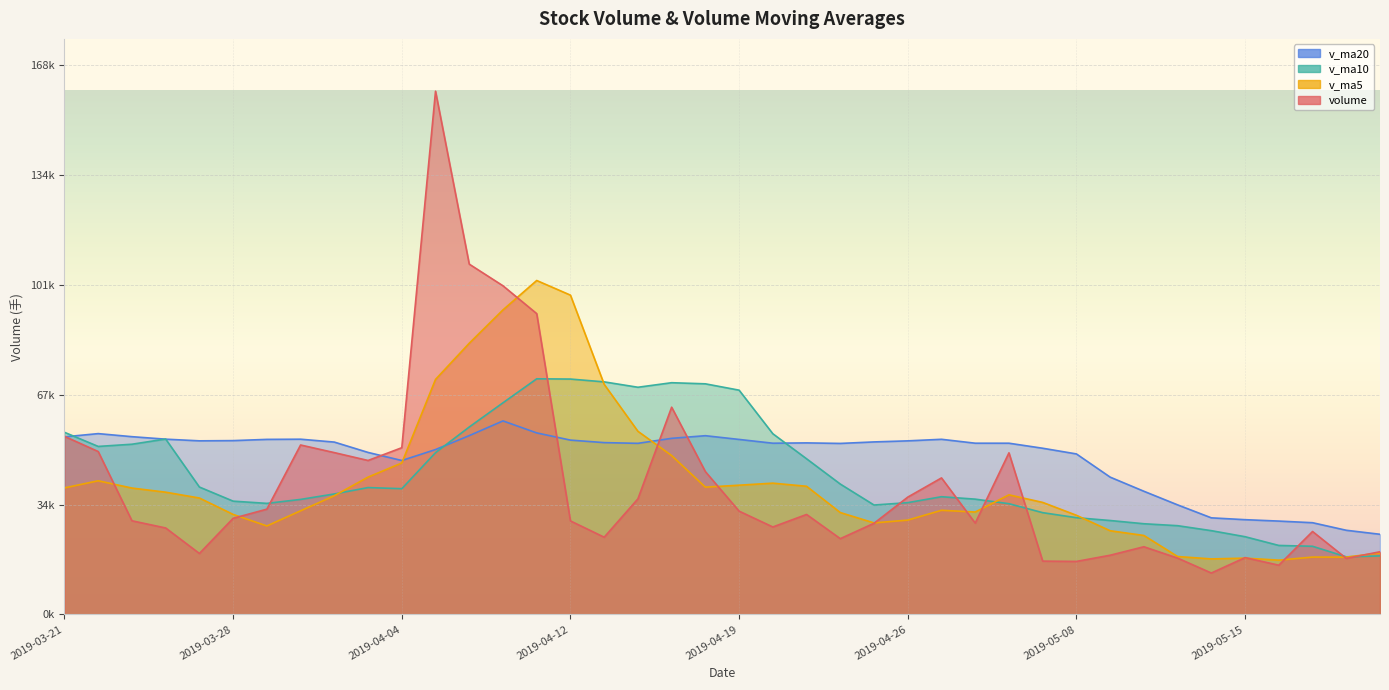

At which category does v_ma20 reach its first local peak?

2019-03-22